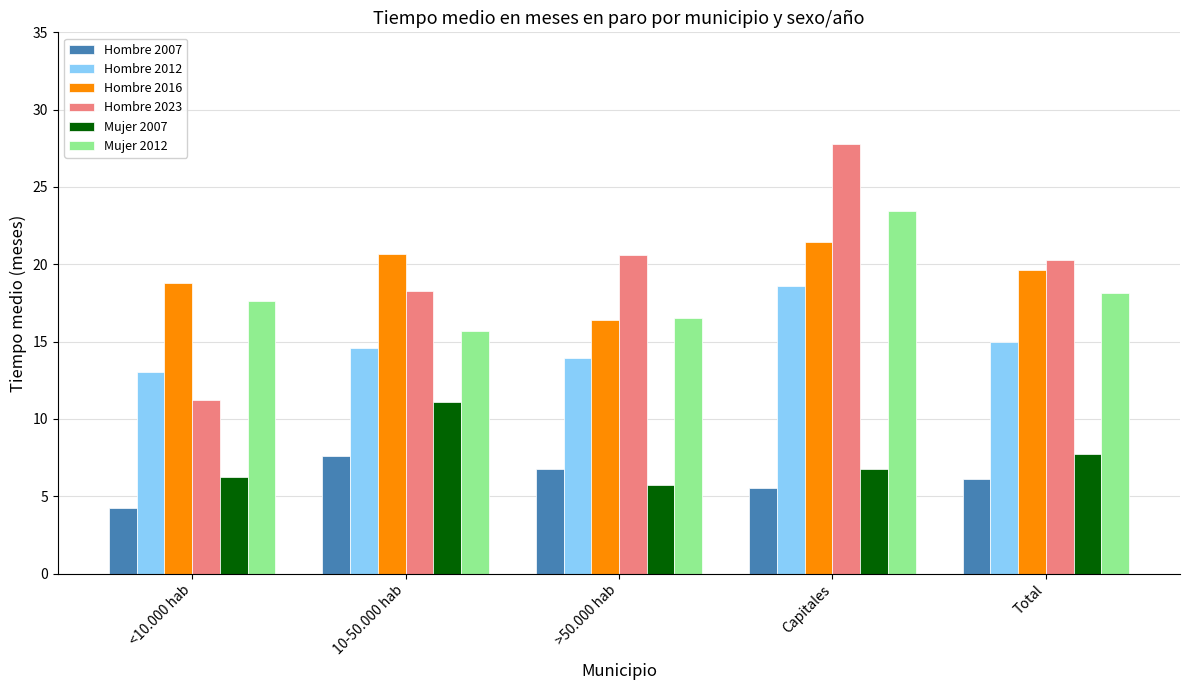

What is the value of the Hombre 2007 bar at the 4th from the left?

5.5